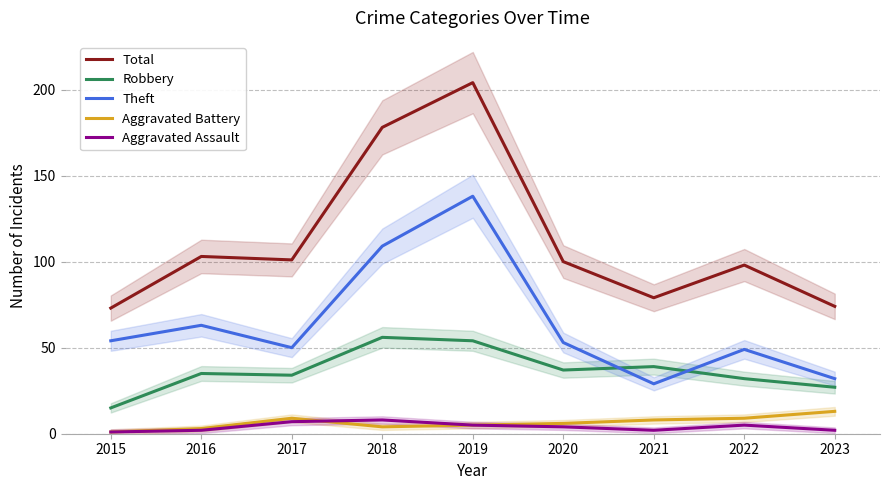

True or false: Robbery and Aggravated Assault cross at least once.

False